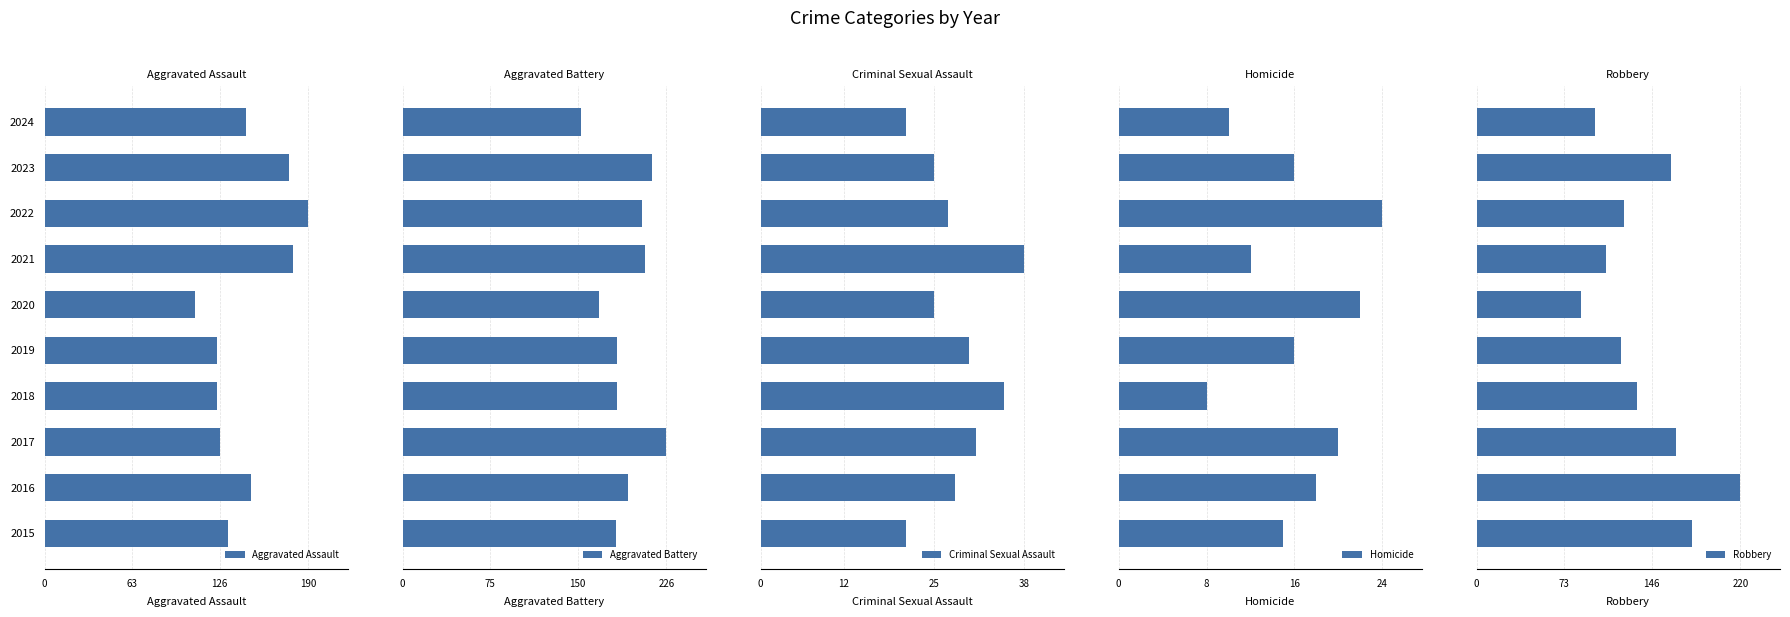

What is the maximum value for Aggravated Assault?

190